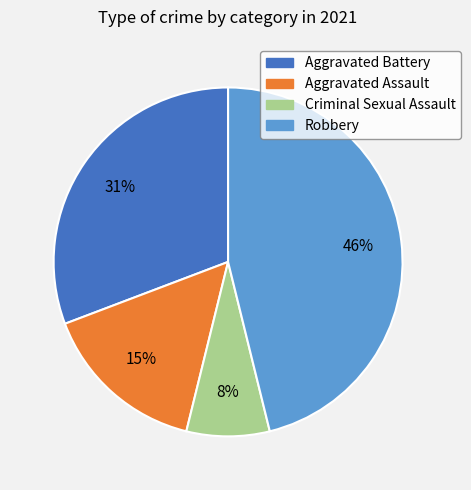

To the nearest percent, what portion does Robbery represent?

46%